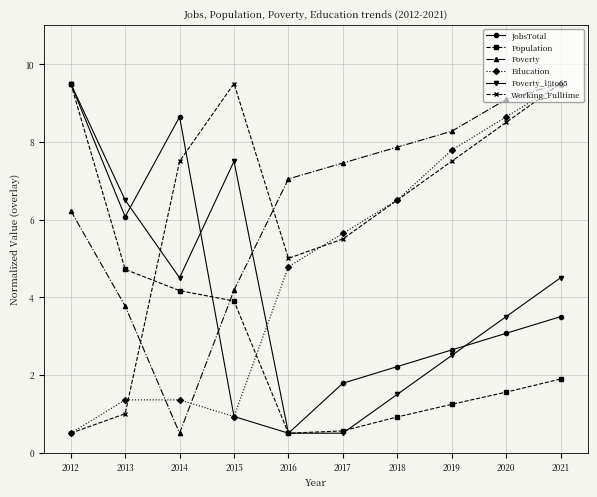

Reading left to right, what are all the values shown in this chart?

JobsTotal: 9.5	6.1	8.6	0.9	0.5	1.8	2.2	2.6	3.1	3.5
Population: 9.5	4.7	4.2	3.9	0.5	0.6	0.9	1.2	1.6	1.9
Poverty: 6.2	3.8	0.5	4.2	7.0	7.5	7.9	8.3	9.1	9.5
Education: 0.5	1.4	1.4	0.9	4.8	5.6	6.5	7.8	8.6	9.5
Poverty_18to65: 9.5	6.5	4.5	7.5	0.5	0.5	1.5	2.5	3.5	4.5
Working_Fulltime: 0.5	1.0	7.5	9.5	5.0	5.5	6.5	7.5	8.5	9.5